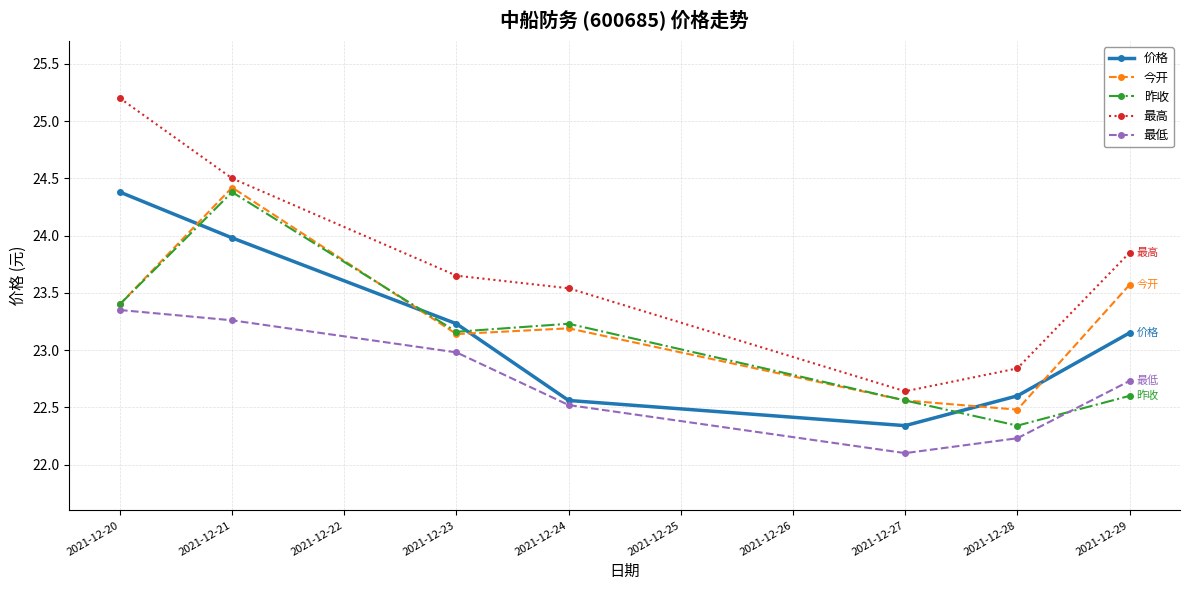

What is the average value of the 价格 series?

23.2